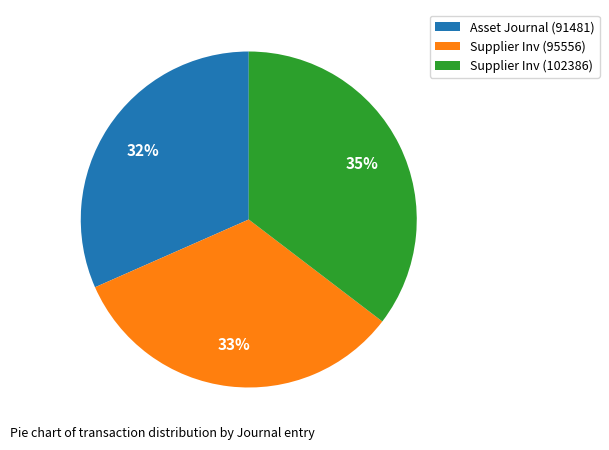

How many segments does this pie chart have?

3